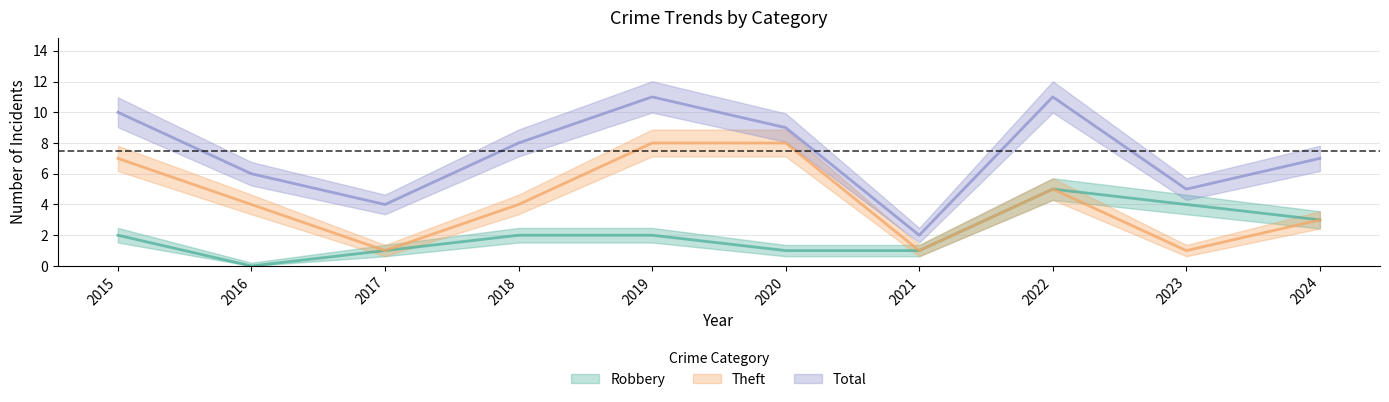

What is the maximum value shown in the chart?

11